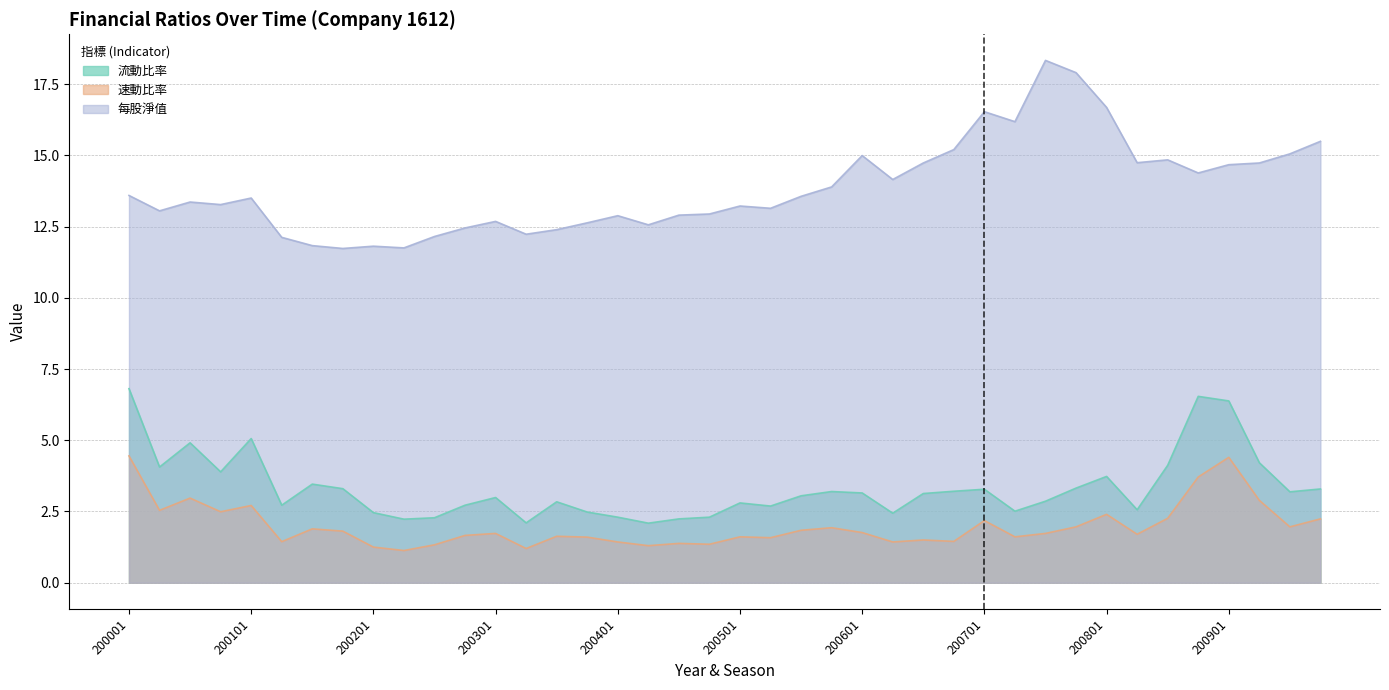

True or false: 流動比率 and 每股淨值 cross at least once.

False